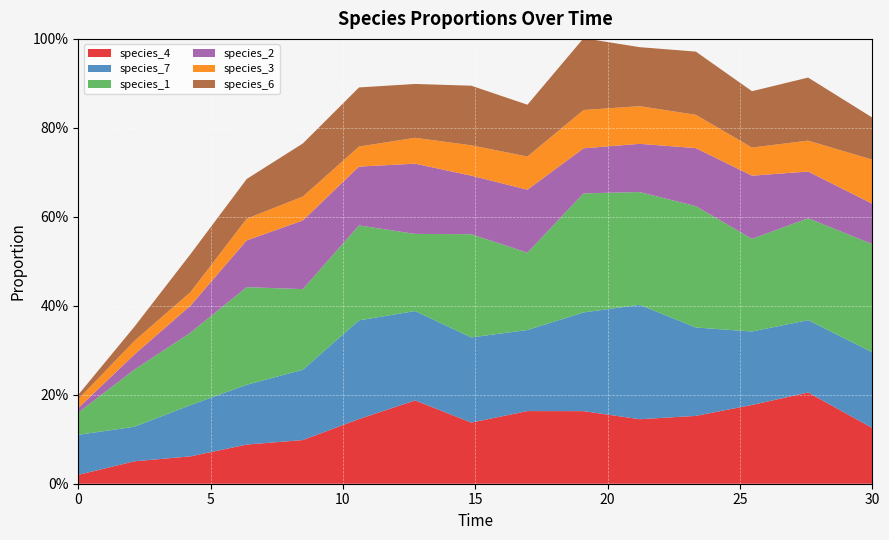

Reading left to right, transcribe all the data shown in this chart.

species_4: 0.0=0.0	2.121212121212121=0.1	4.242424242424242=0.1	6.363636363636364=0.1	8.484848484848484=0.1	10.606060606060606=0.1	12.727272727272728=0.2	14.84848484848485=0.1	16.96969696969697=0.2	19.09090909090909=0.2	21.21212121212121=0.1	23.333333333333336=0.2	25.454545454545457=0.2	27.575757575757574=0.2	30.0=0.1
species_7: 0.0=0.1	2.121212121212121=0.1	4.242424242424242=0.1	6.363636363636364=0.1	8.484848484848484=0.2	10.606060606060606=0.2	12.727272727272728=0.2	14.84848484848485=0.2	16.96969696969697=0.2	19.09090909090909=0.2	21.21212121212121=0.3	23.333333333333336=0.2	25.454545454545457=0.2	27.575757575757574=0.2	30.0=0.2
species_1: 0.0=0.1	2.121212121212121=0.1	4.242424242424242=0.2	6.363636363636364=0.2	8.484848484848484=0.2	10.606060606060606=0.2	12.727272727272728=0.2	14.84848484848485=0.2	16.96969696969697=0.2	19.09090909090909=0.3	21.21212121212121=0.3	23.333333333333336=0.3	25.454545454545457=0.2	27.575757575757574=0.2	30.0=0.2
species_2: 0.0=0.0	2.121212121212121=0.0	4.242424242424242=0.1	6.363636363636364=0.1	8.484848484848484=0.2	10.606060606060606=0.1	12.727272727272728=0.2	14.84848484848485=0.1	16.96969696969697=0.1	19.09090909090909=0.1	21.21212121212121=0.1	23.333333333333336=0.1	25.454545454545457=0.1	27.575757575757574=0.1	30.0=0.1
species_3: 0.0=0.0	2.121212121212121=0.0	4.242424242424242=0.0	6.363636363636364=0.0	8.484848484848484=0.1	10.606060606060606=0.0	12.727272727272728=0.1	14.84848484848485=0.1	16.96969696969697=0.1	19.09090909090909=0.1	21.21212121212121=0.1	23.333333333333336=0.1	25.454545454545457=0.1	27.575757575757574=0.1	30.0=0.1
species_6: 0.0=0.0	2.121212121212121=0.0	4.242424242424242=0.1	6.363636363636364=0.1	8.484848484848484=0.1	10.606060606060606=0.1	12.727272727272728=0.1	14.84848484848485=0.1	16.96969696969697=0.1	19.09090909090909=0.2	21.21212121212121=0.1	23.333333333333336=0.1	25.454545454545457=0.1	27.575757575757574=0.1	30.0=0.1